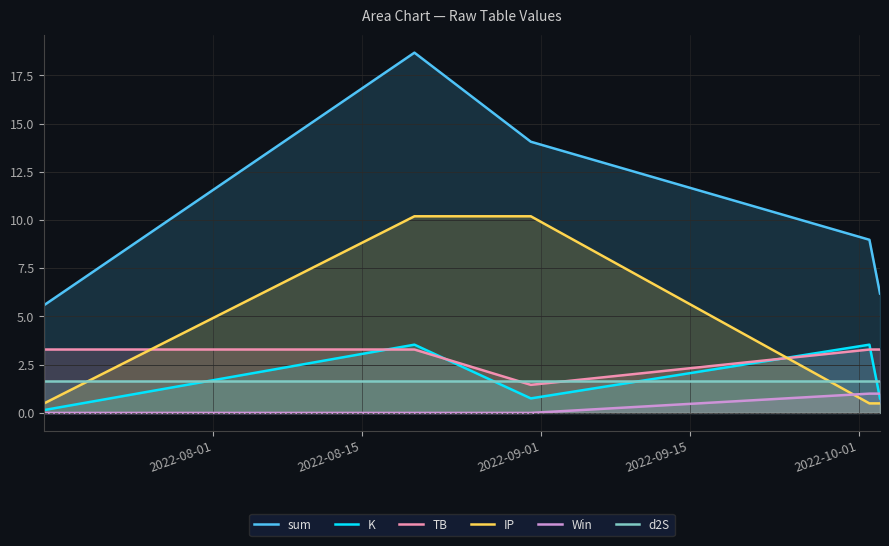

What are all the series names shown in the legend?

sum, K, TB, IP, Win, d2S